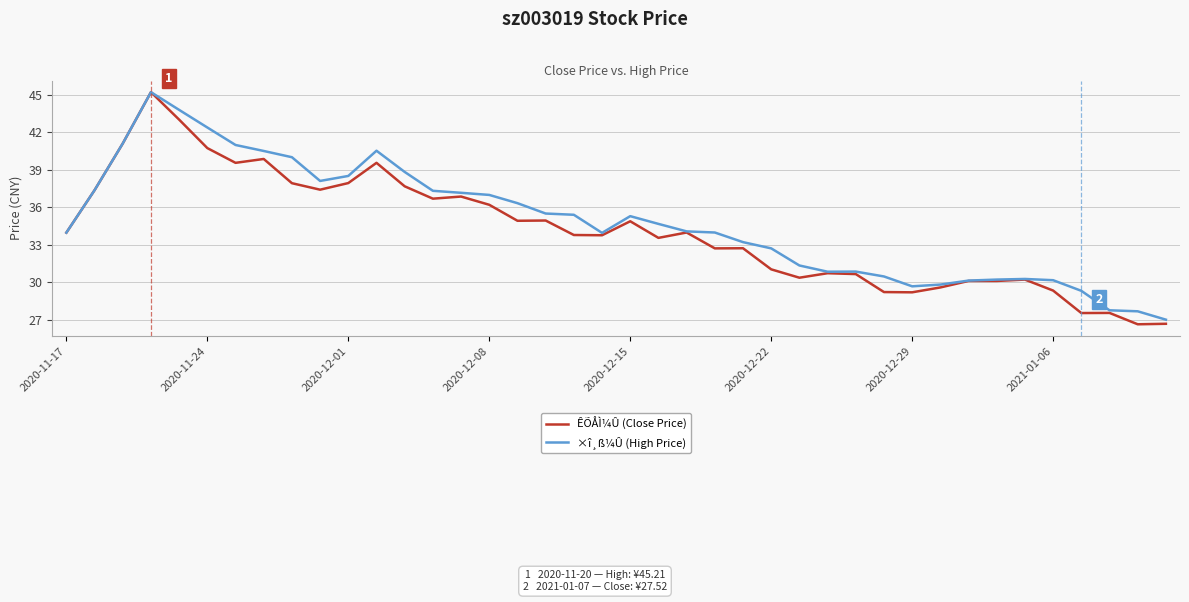

Which series has the largest range (max minus min)?

ÊÕÅÌ¼Û (Close Price)